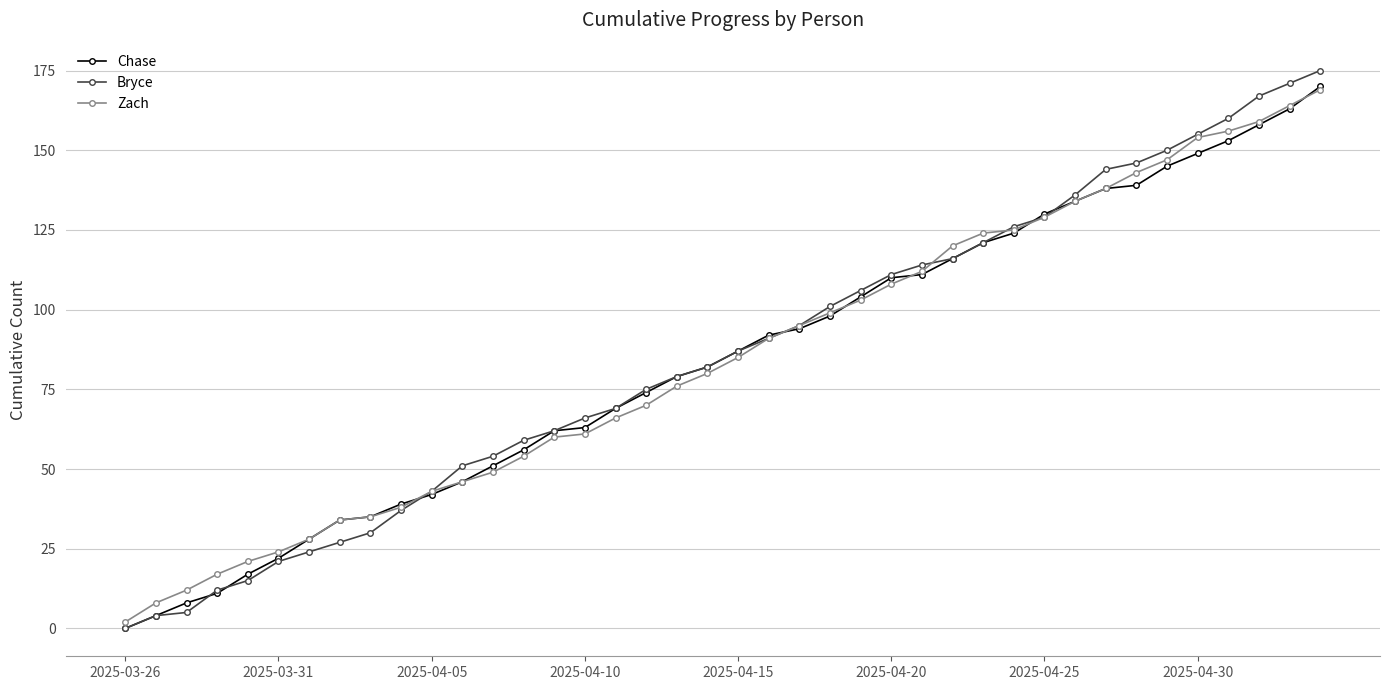

At how many categories does at least one series exceed 107?

15